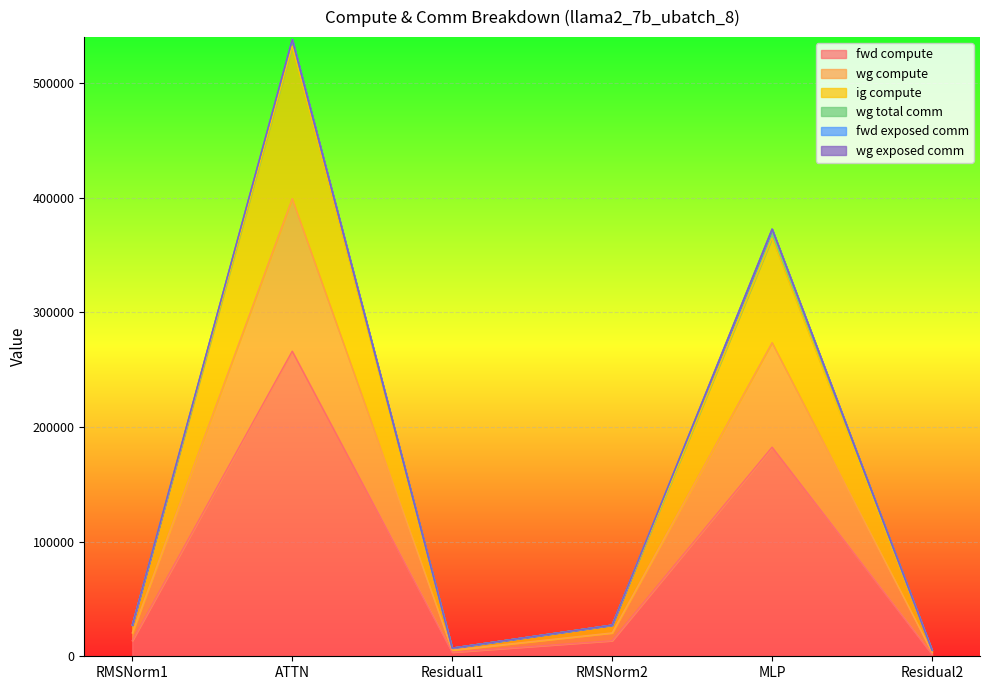

Which category has the lowest value in the wg compute series?

Residual2